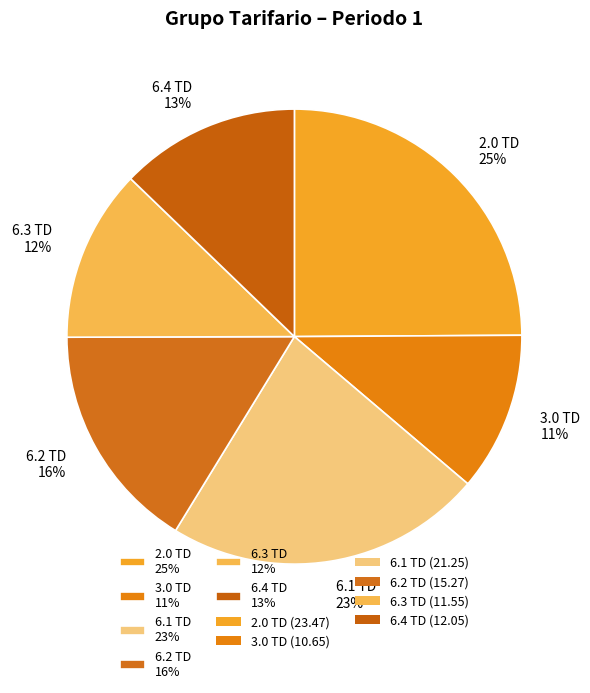

Which slice is the smallest?

3.0 TD